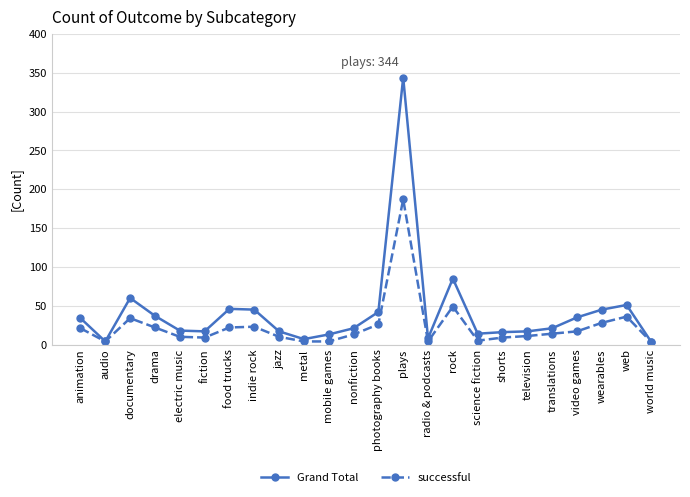

The value of Grand Total at video games is 35. True or false?

True